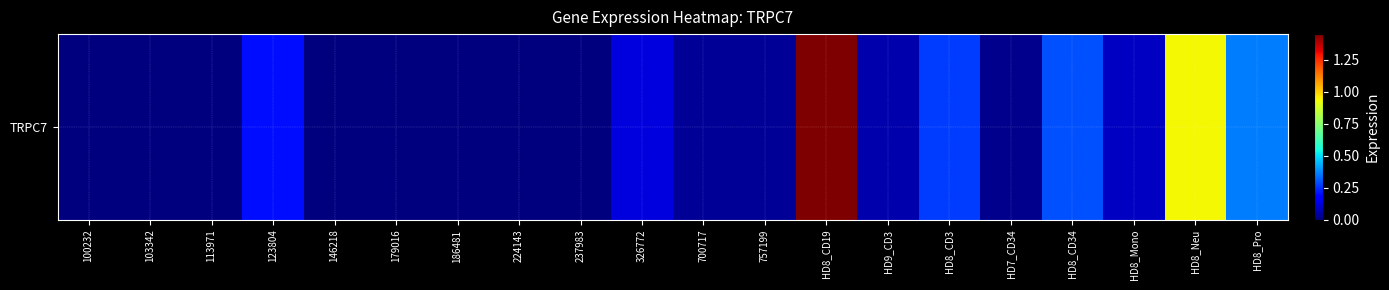

Rank the categories by value from highest to lowest.

HD8_CD19, HD8_Neu, HD8_Pro, HD8_CD34, HD8_CD3, 123804, 326772, HD8_Mono, HD9_CD3, 700717, 757199, HD7_CD34, 100232, 103342, 113971, 146218, 179016, 186481, 224143, 237983